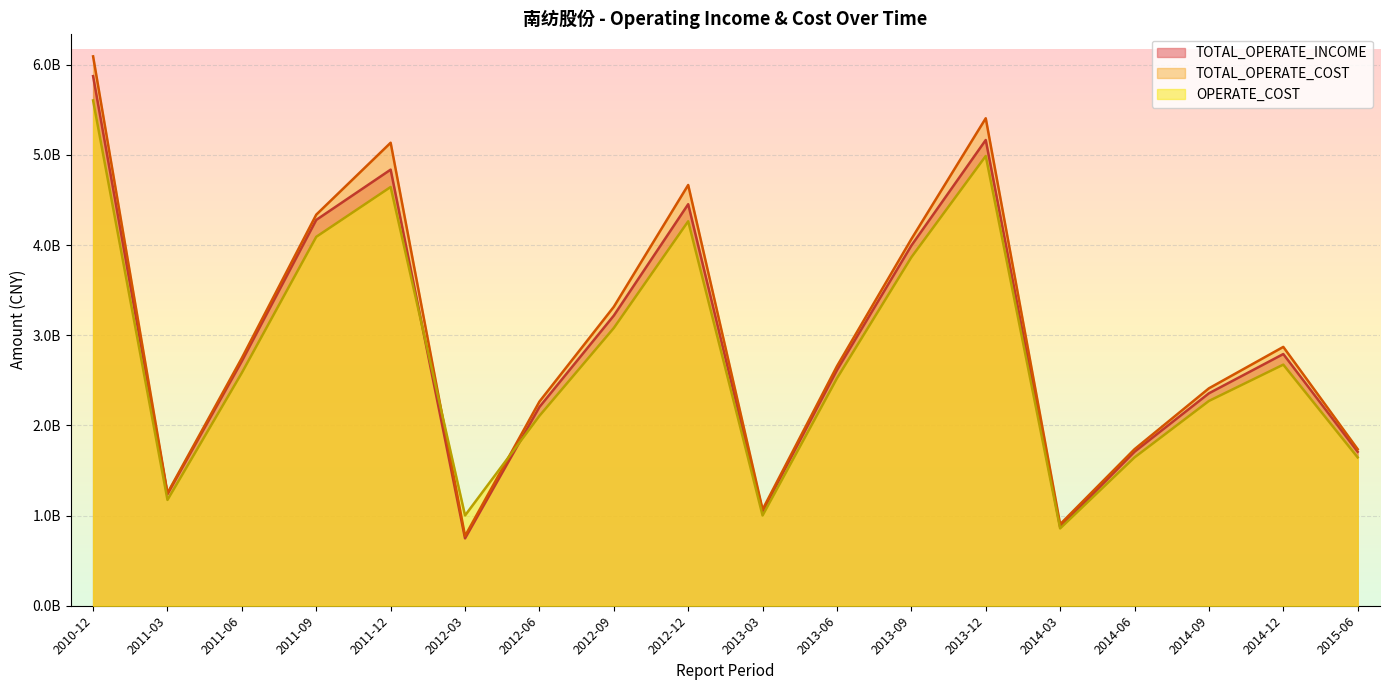

Does the chart display data point markers on the line(s)?

No